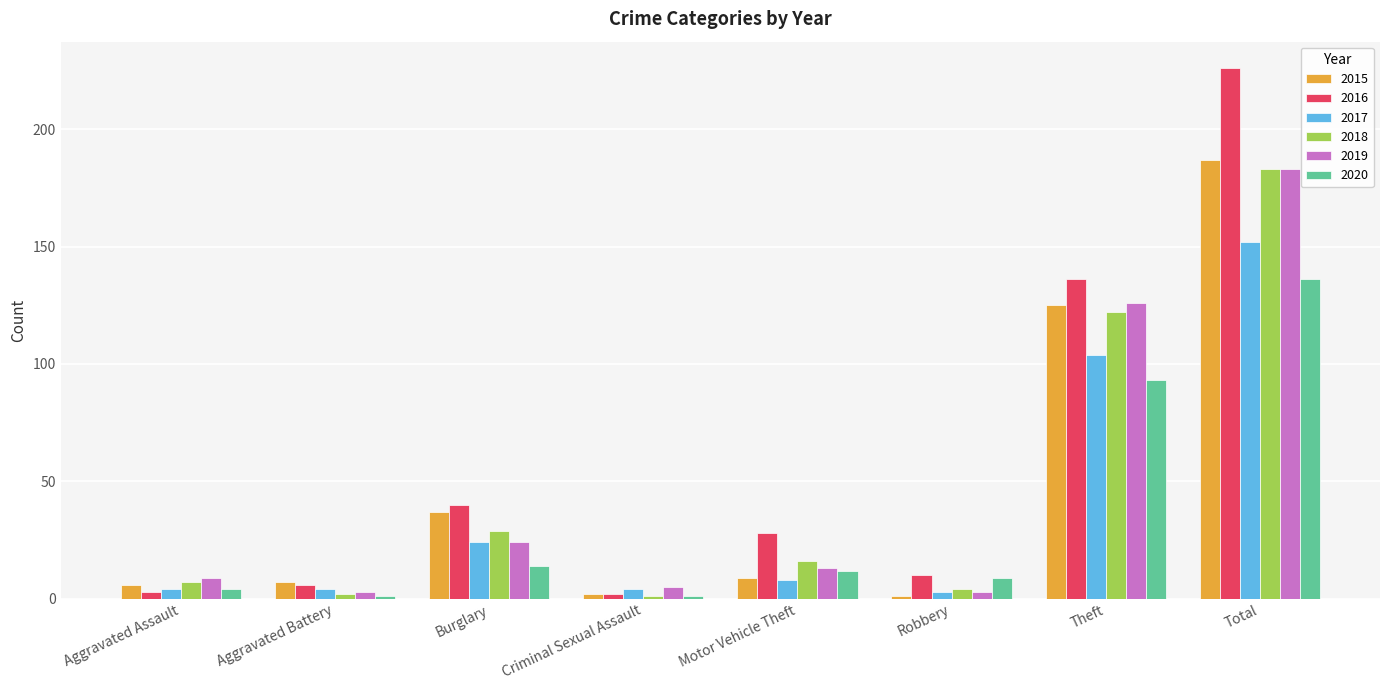

What is the average value of the 2015 series?

47